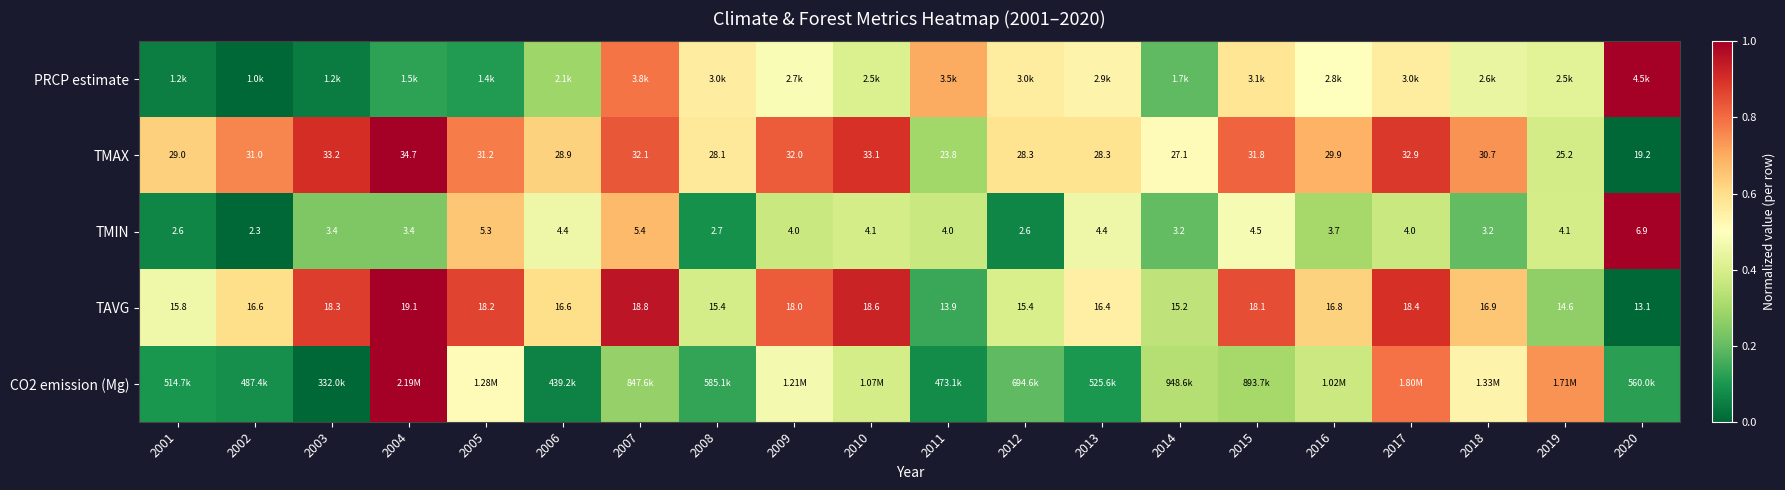

Is the value of TMIN at 2019 greater than the value of CO2 emission (Mg) at 2002?

Yes